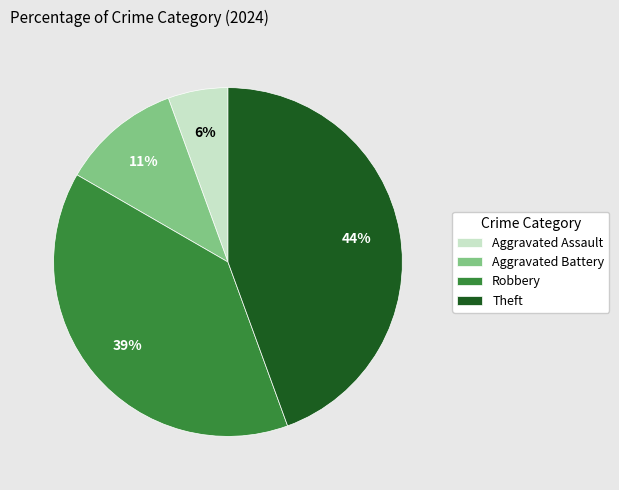

Count the number of slices in the pie.

4